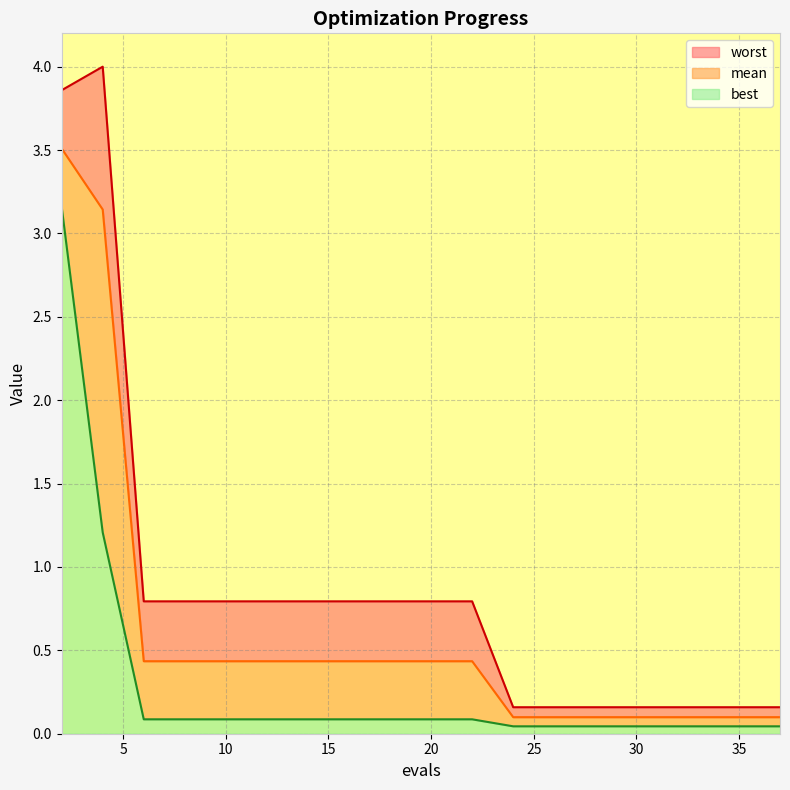

True or false: worst and mean cross at least once.

False